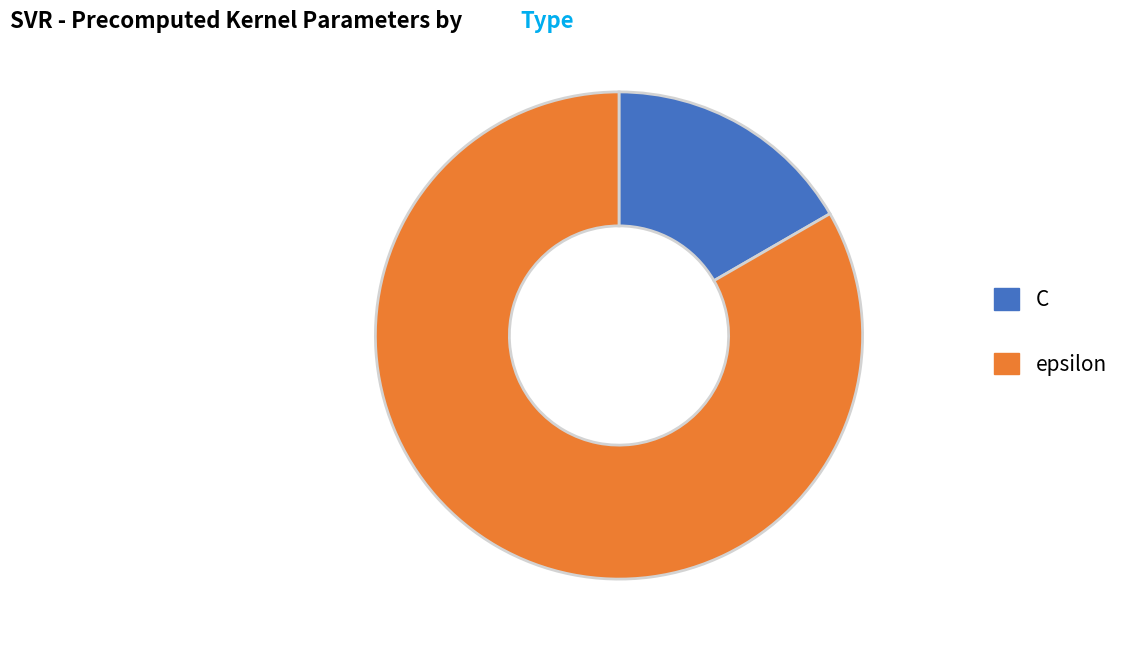

Do C and epsilon together represent more than half of the pie?

Yes